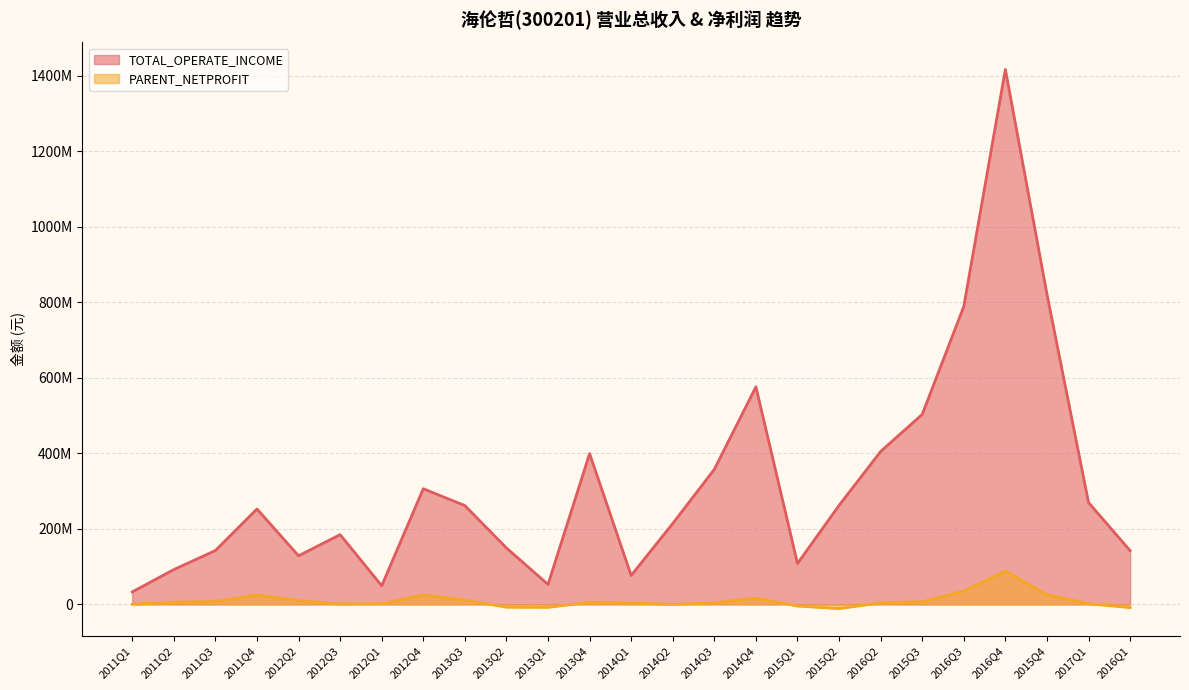

Rank the categories by TOTAL_OPERATE_INCOME value from lowest to highest.

2011Q1, 2012Q1, 2013Q1, 2014Q1, 2011Q2, 2015Q1, 2012Q2, 2016Q1, 2011Q3, 2013Q2, 2012Q3, 2014Q2, 2011Q4, 2013Q3, 2015Q2, 2017Q1, 2012Q4, 2014Q3, 2013Q4, 2016Q2, 2015Q3, 2014Q4, 2016Q3, 2015Q4, 2016Q4